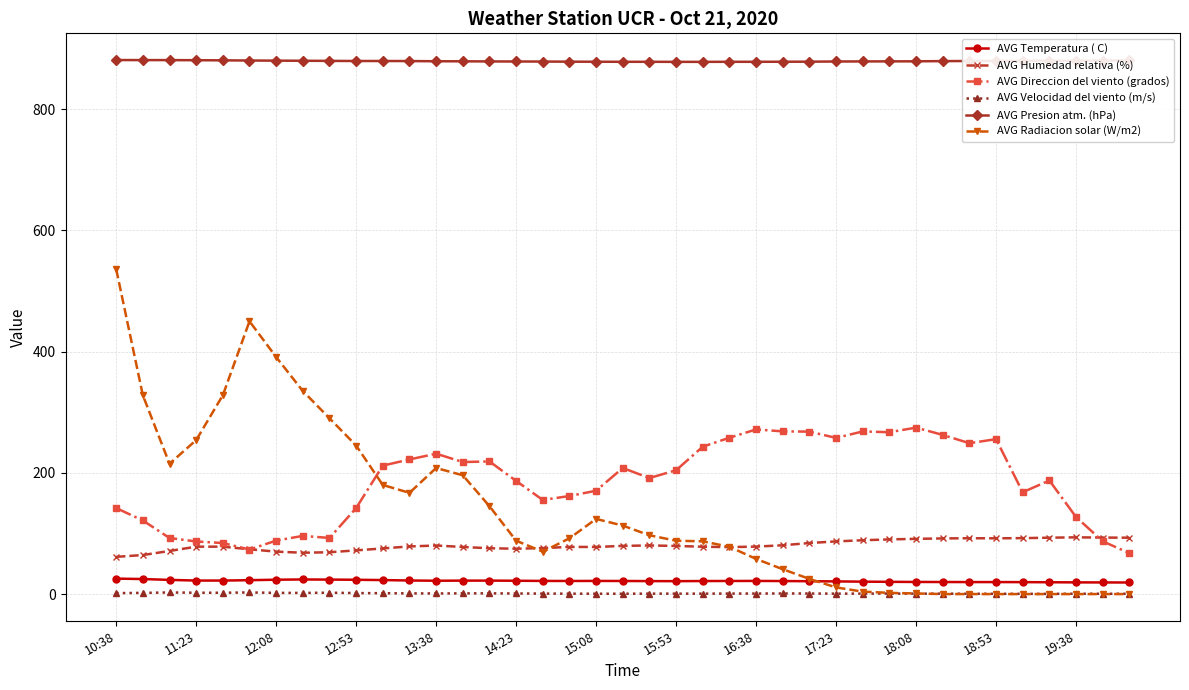

True or false: AVG Presion atm. (hPa) and AVG Direccion del viento (grados) intersect in this chart.

False